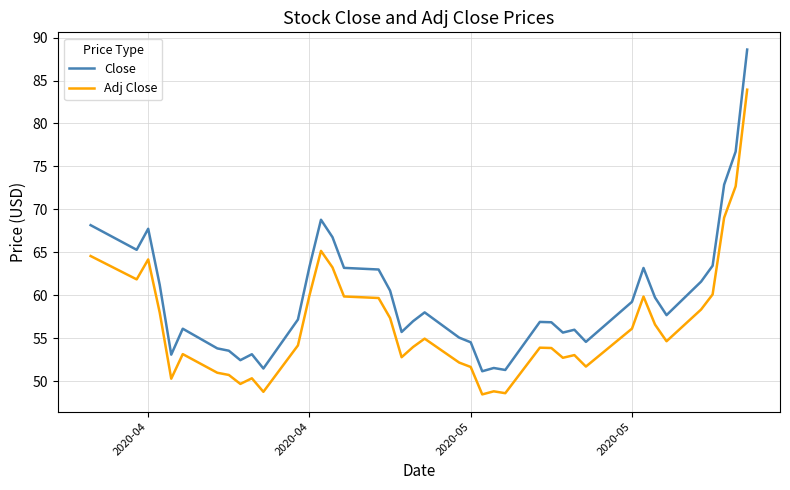

Which series has the largest total across all categories?

Close